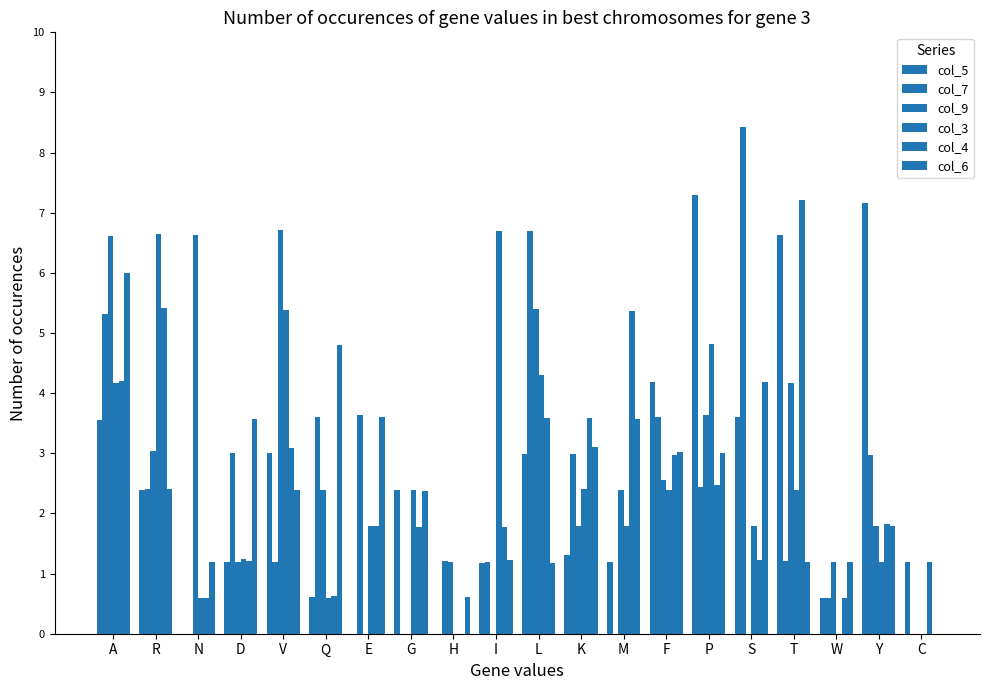

How many values in the col_4 series exceed 1?

16